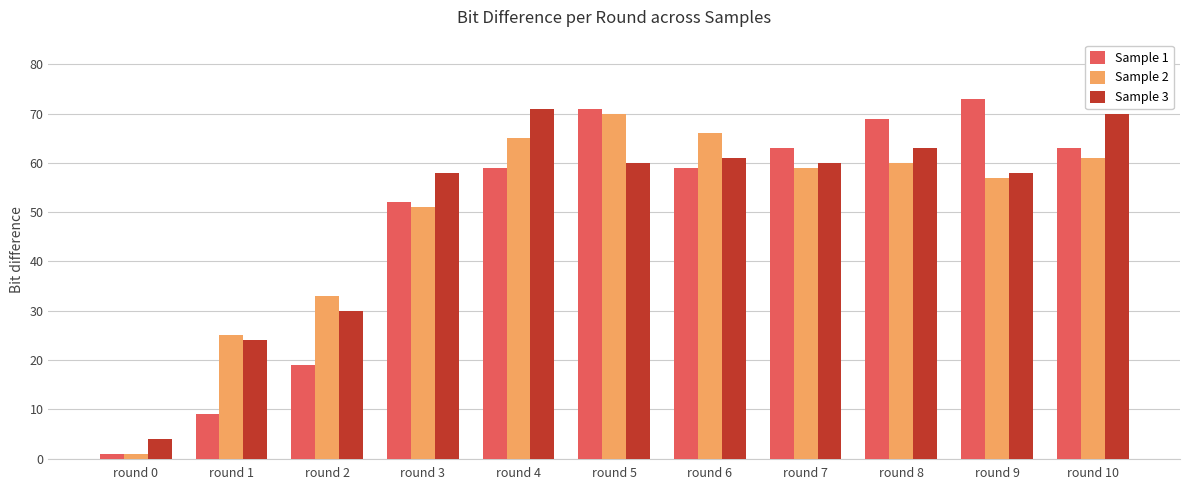

What are all the series names shown in the legend?

Sample 1, Sample 2, Sample 3